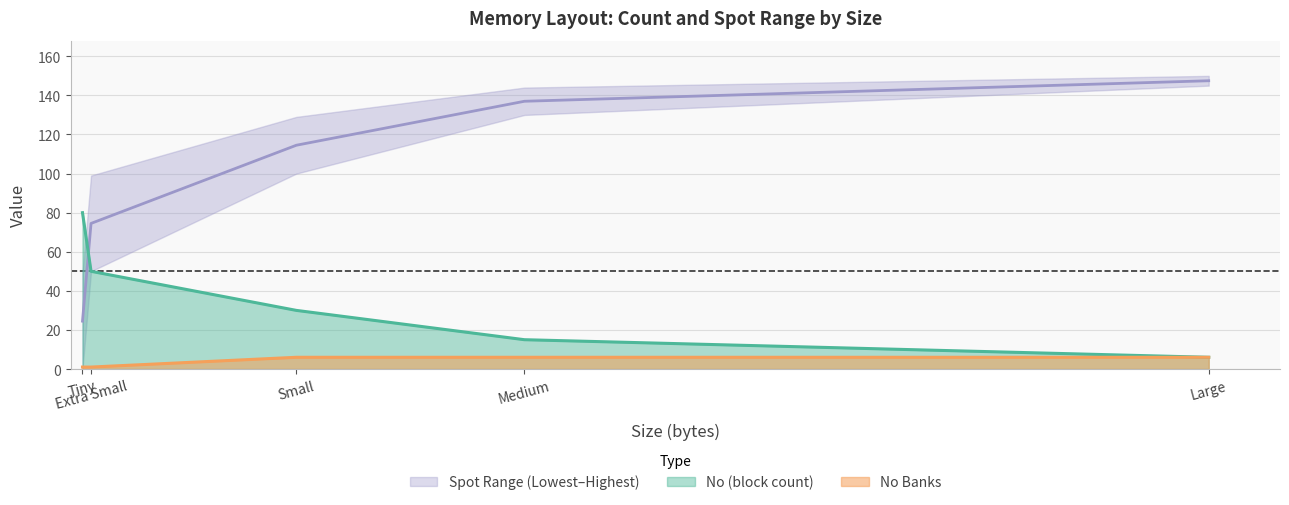

How many lines are shown in the chart?

3